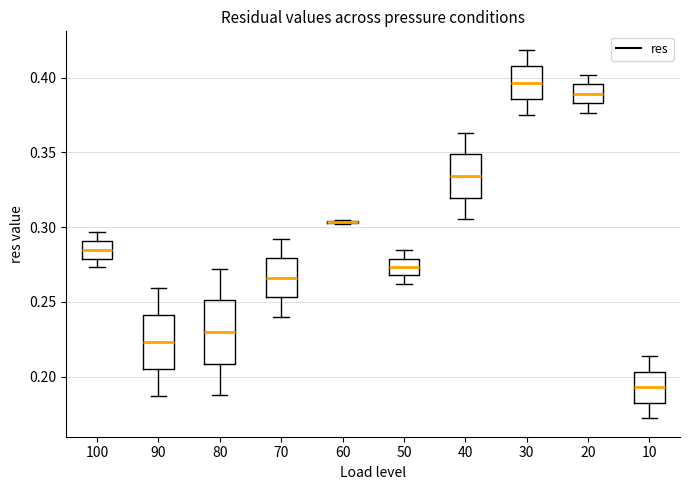

Where does the upper whisker of the box at x = 100 end on the y-axis? The values are not printed on the chart, so give them approximately, as read against the axis.

0.295